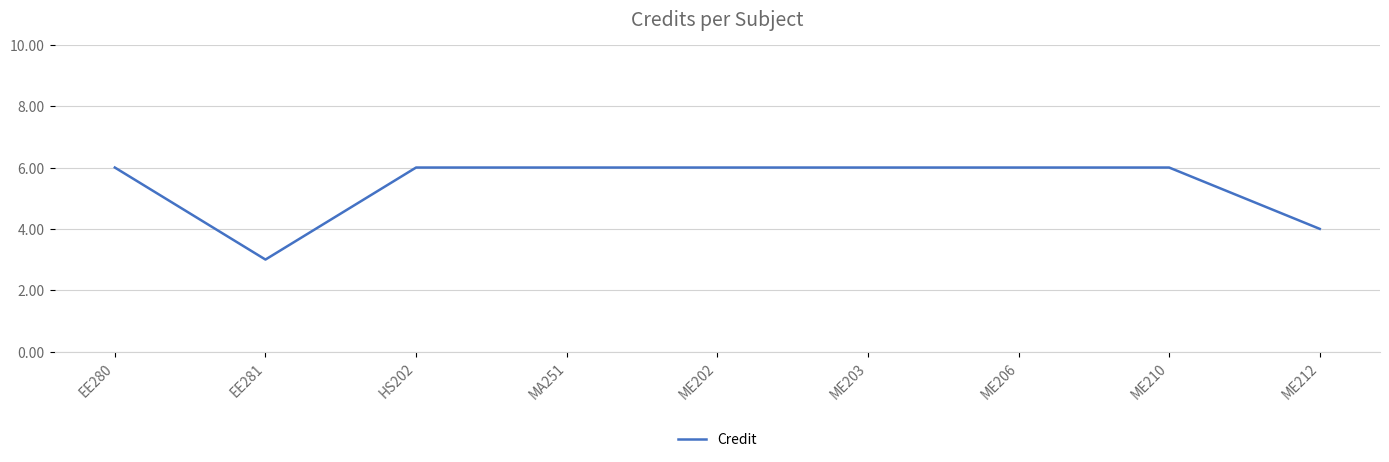

What is the approximate value at EE281?

3